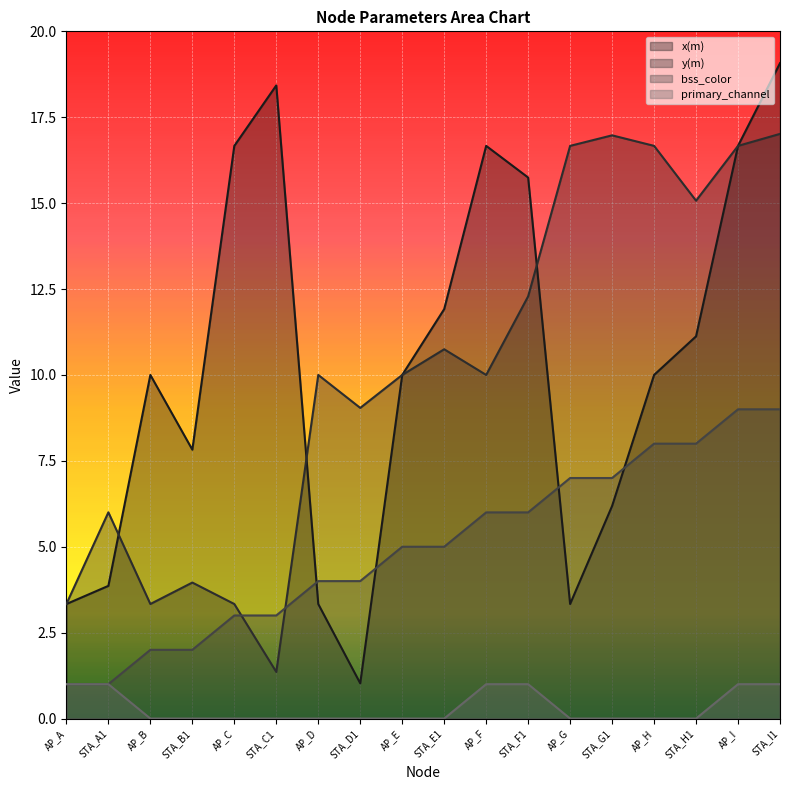

List the labels in order of primary_channel value, smallest first.

AP_B, STA_B1, AP_C, STA_C1, AP_D, STA_D1, AP_E, STA_E1, AP_G, STA_G1, AP_H, STA_H1, AP_A, STA_A1, AP_F, STA_F1, AP_I, STA_I1